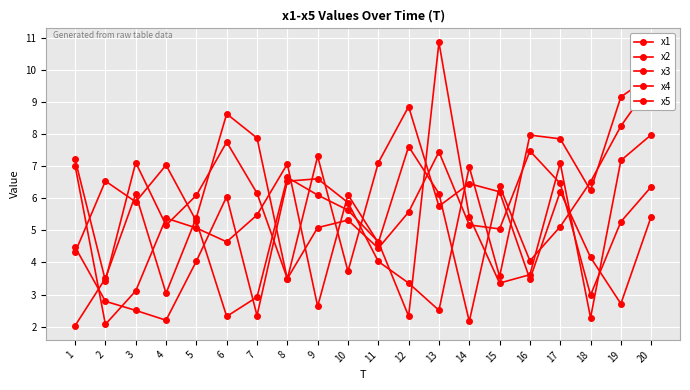

Reading left to right, list all the values displayed in this chart.

x1: 2.0	3.5	6.1	3.0	5.4	8.6	7.9	3.5	7.3	3.7	7.1	8.9	5.8	6.5	6.2	3.5	6.2	4.2	2.7	5.4
x2: 7.0	2.1	3.1	5.4	5.1	4.6	5.5	7.1	2.6	6.1	4.6	7.6	6.1	2.2	6.4	4.1	5.1	6.5	8.2	9.6
x3: 4.5	2.8	2.5	2.2	4.0	6.1	2.3	6.5	6.6	5.9	4.0	3.4	2.5	7.0	3.6	8.0	7.8	6.2	9.2	9.8
x4: 7.2	3.4	7.1	5.2	6.1	7.7	6.2	3.5	5.1	5.3	4.4	5.6	7.4	5.2	5.0	7.5	6.5	3.0	5.3	6.4
x5: 4.3	6.5	5.9	7.0	5.3	2.3	2.9	6.6	6.1	5.6	4.6	2.3	10.9	5.4	3.4	3.6	7.1	2.3	7.2	8.0